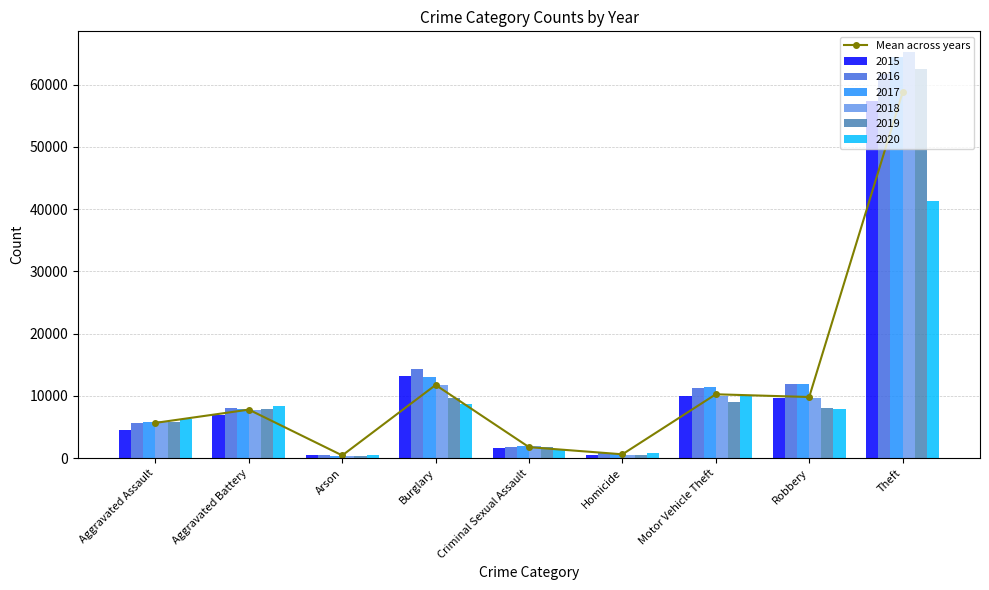

Reading left to right, transcribe all the data shown in this chart.

5681.5	7809.8	457.5	11769.0	1785.3	638.0	10274.3	9834.5	58736.3